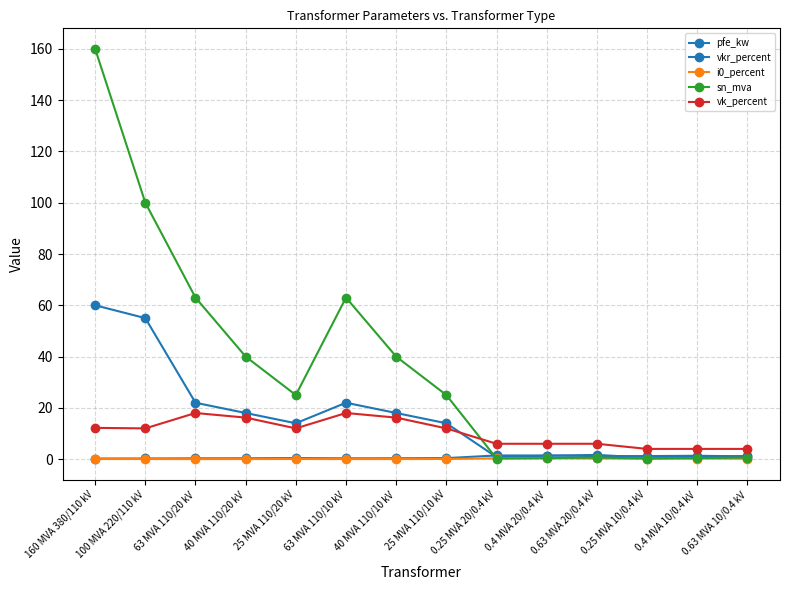

How many lines are shown in the chart?

5